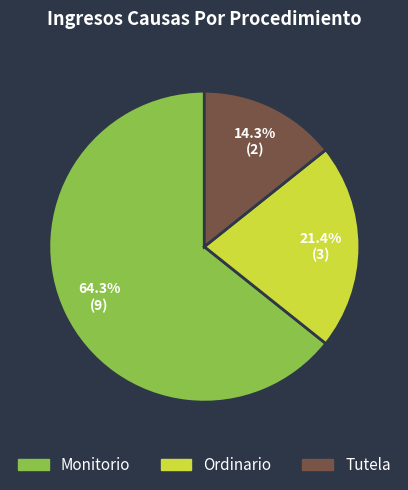

Combined, do Tutela and Monitorio account for over 50%?

Yes